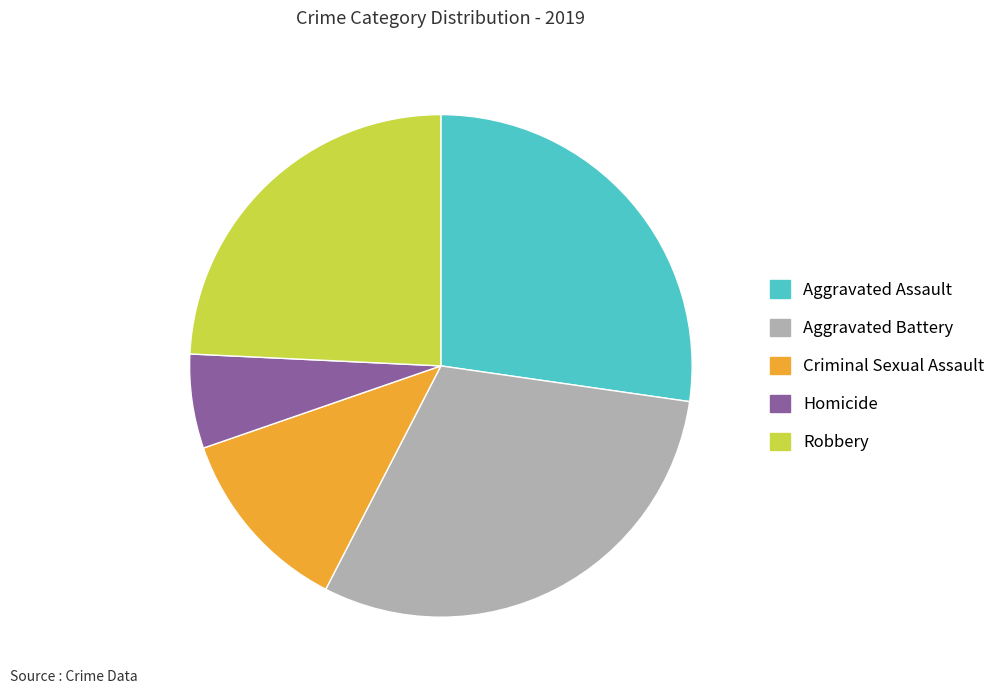

Which category has the biggest portion of the pie?

Aggravated Battery